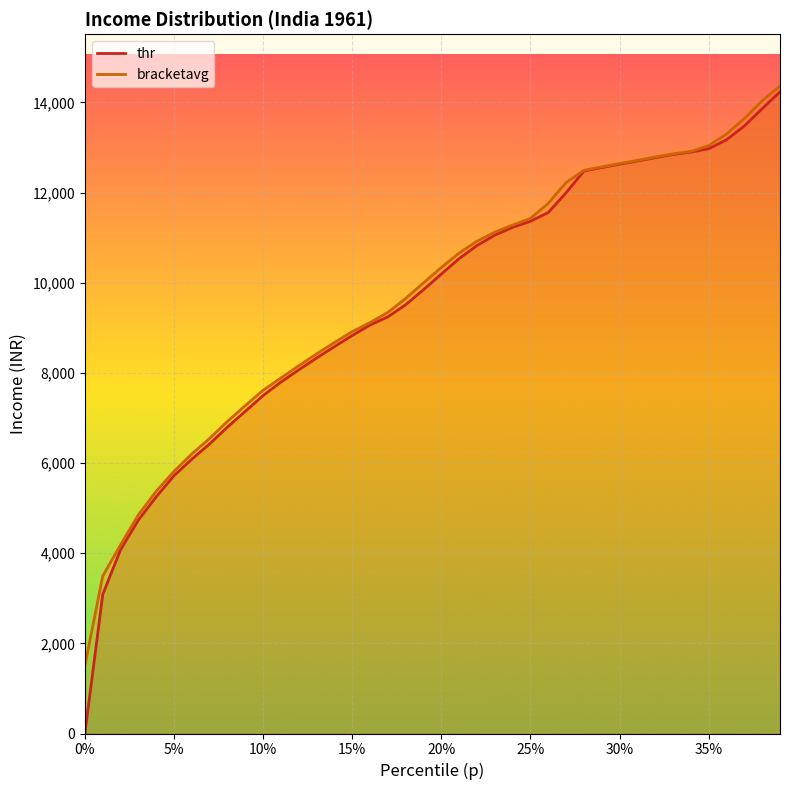

How many values in the thr series exceed 10192?

20